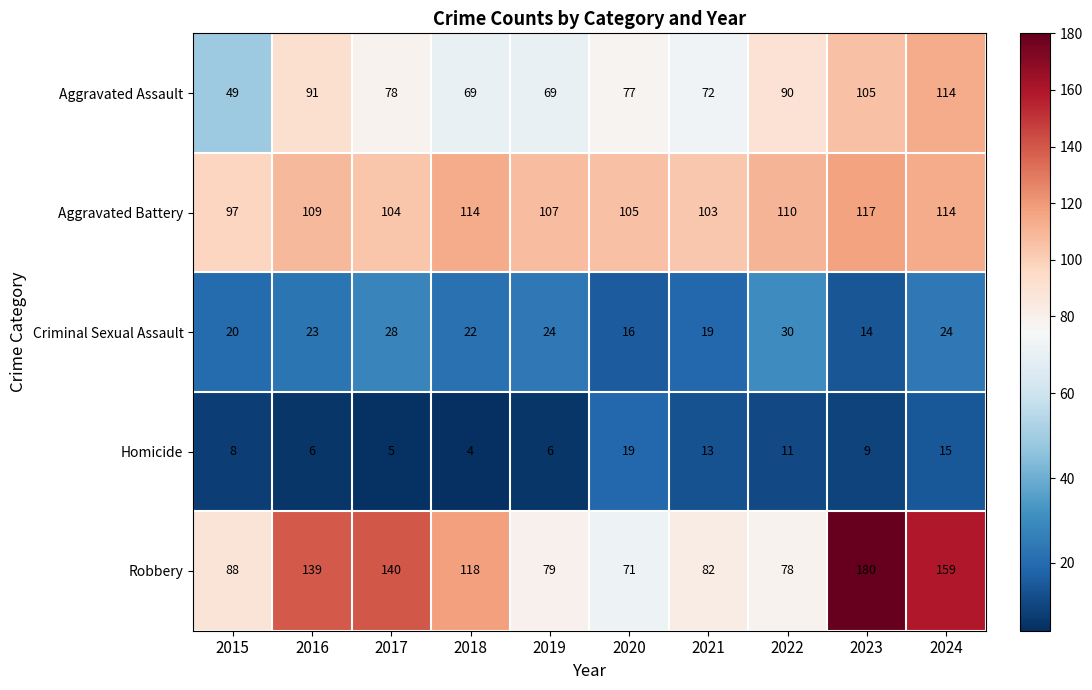

What is the smallest value displayed?

4